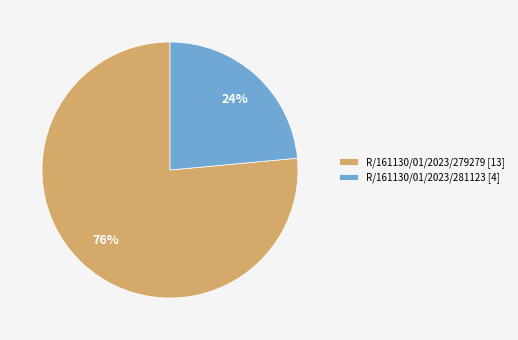

To the nearest percent, what is the combined percentage of R/161130/01/2023/279279 [13] and R/161130/01/2023/281123 [4]?

100%